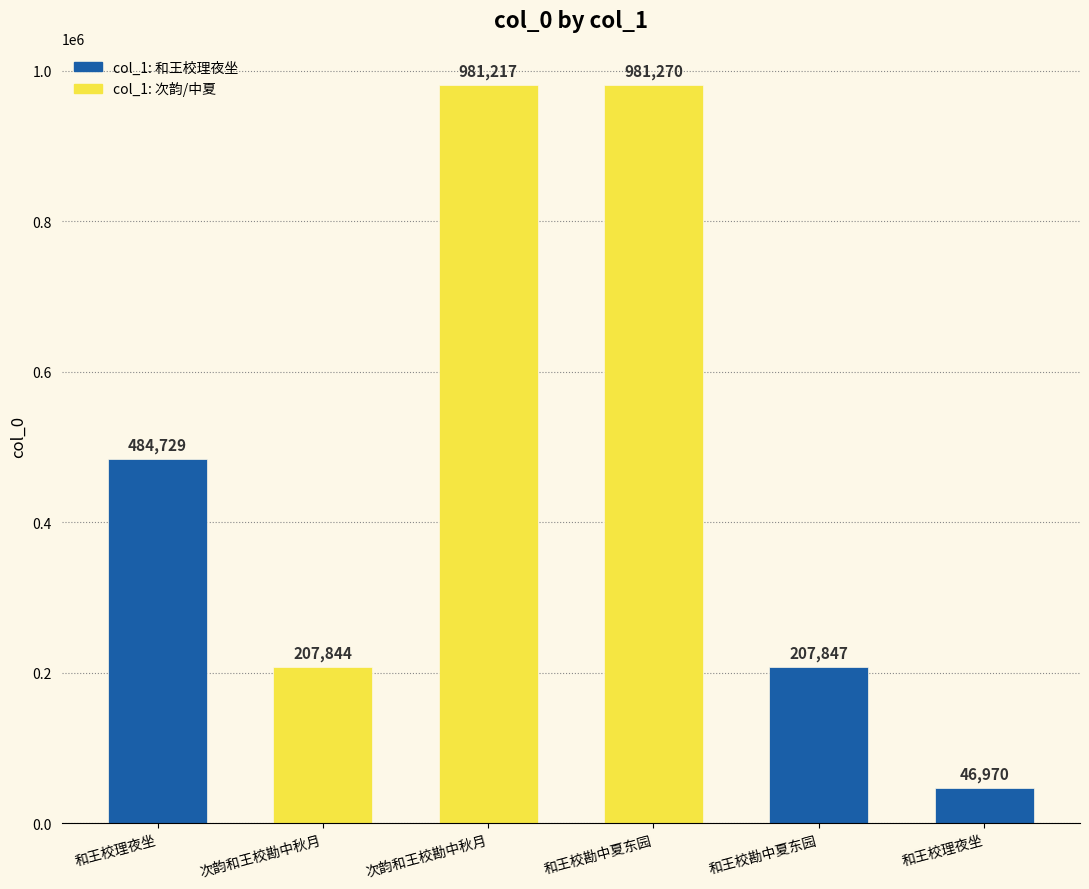

What is the sum of the values at 和王校理夜坐 and 次韵和王校勘中秋月?

1028187